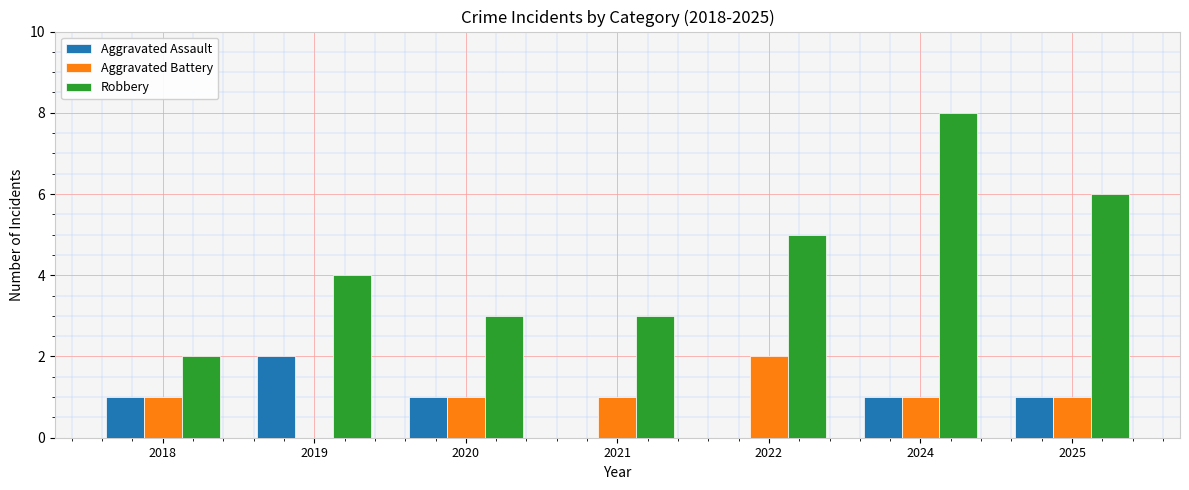

What is the sum of all Robbery values?

31